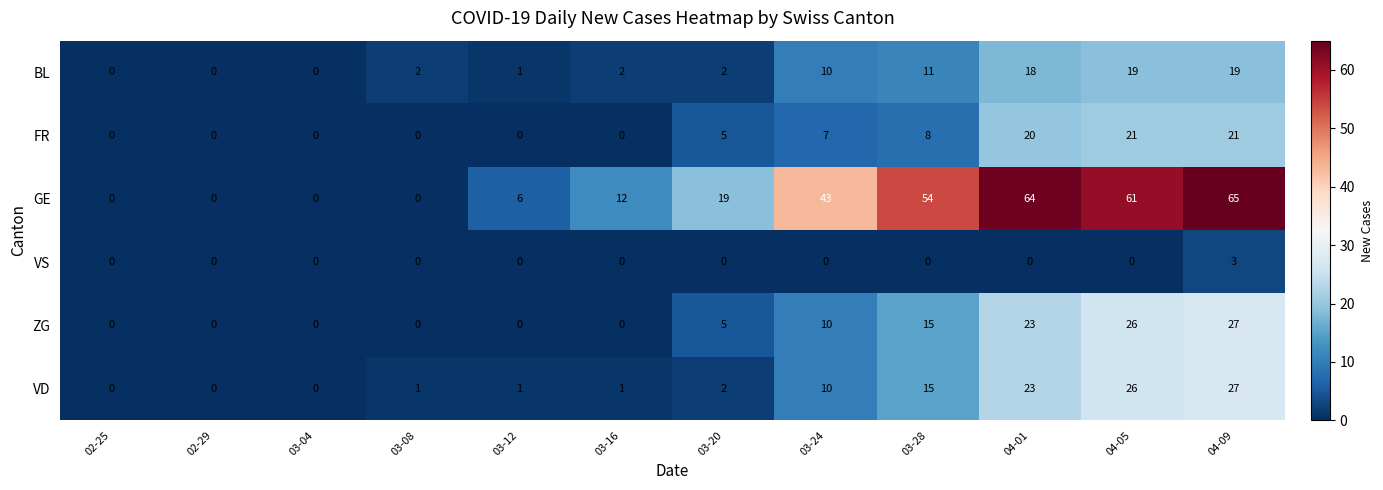

At how many categories does at least one series exceed 34?

5